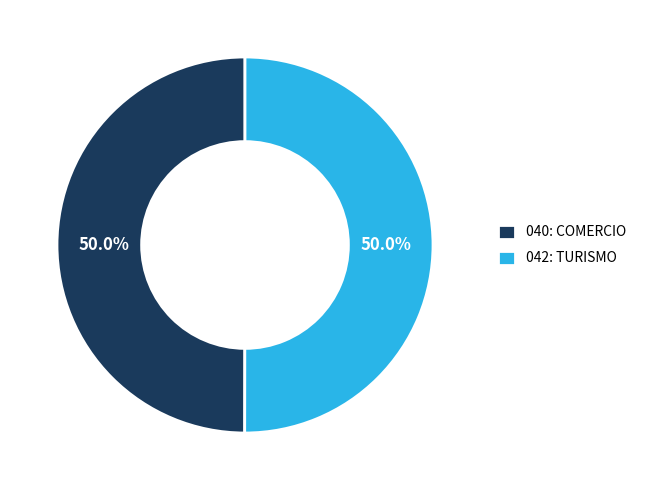

The 040: COMERCIO slice represents 44% of the pie. True or false?

False